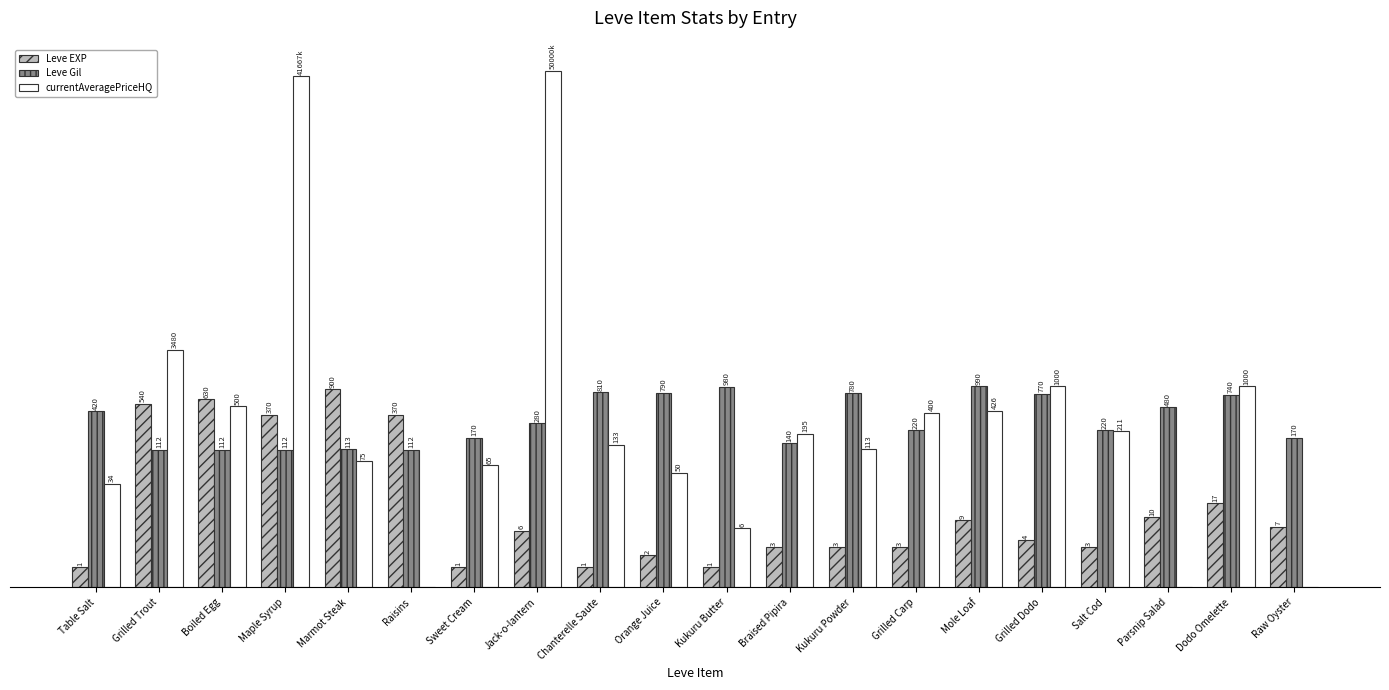

What value does the Leve Gil series have at Raisins?

4.7